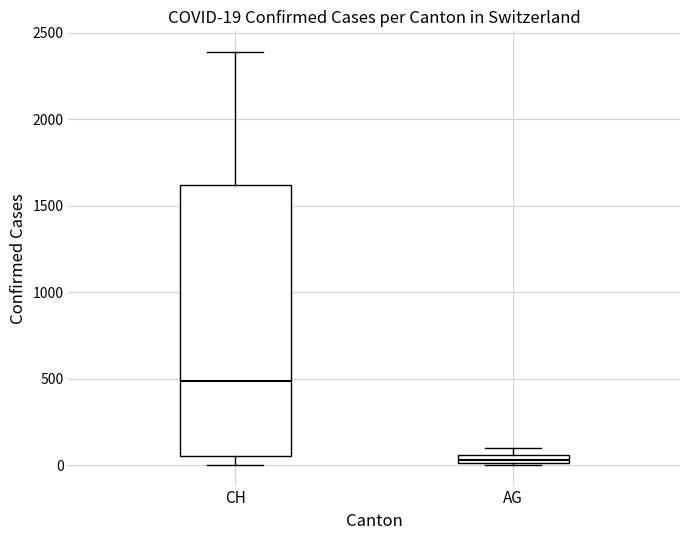

Which box is the tallest, from its lower edge to its upper edge?

CH